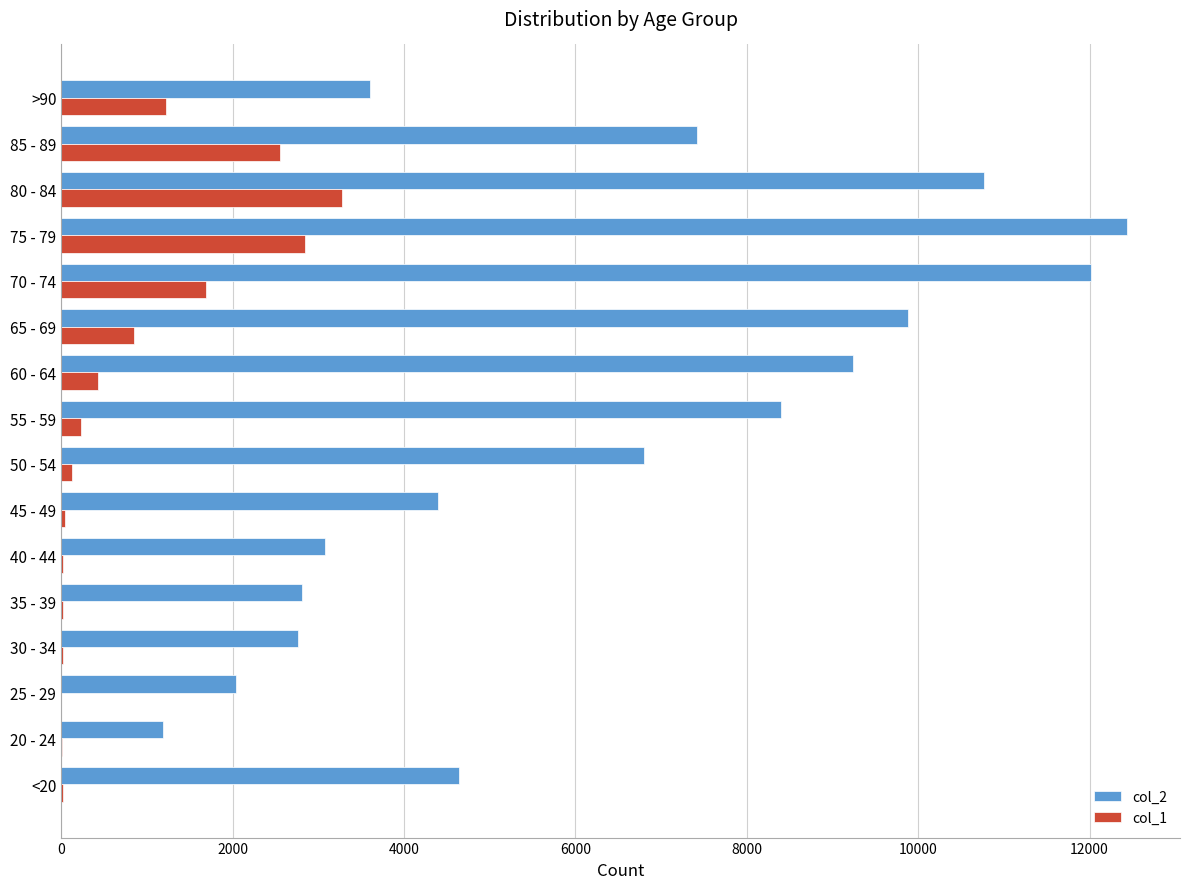

What is the maximum value shown in the chart?

12434